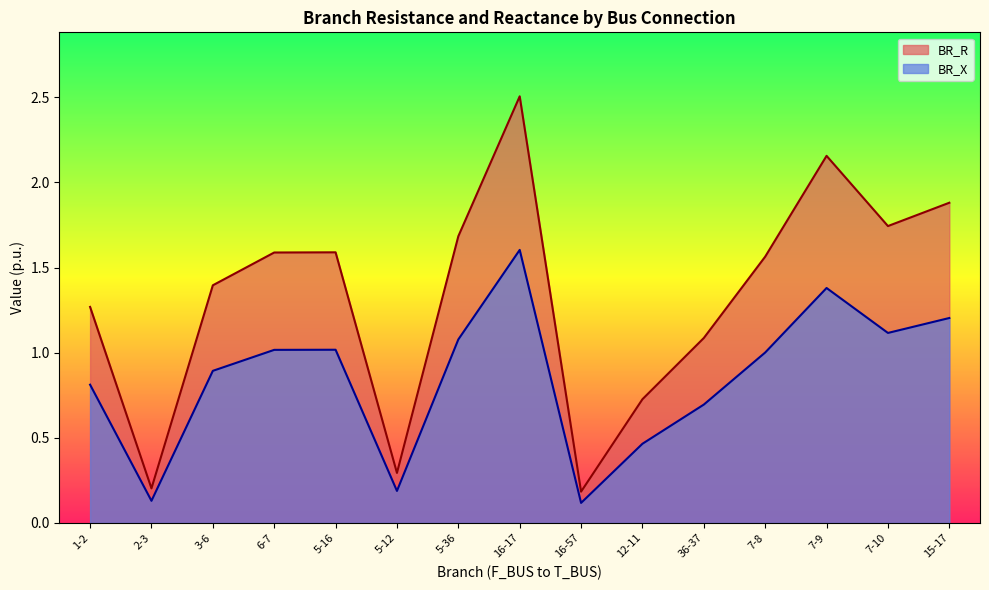

What is the total value across all series at 36-37?

1.8